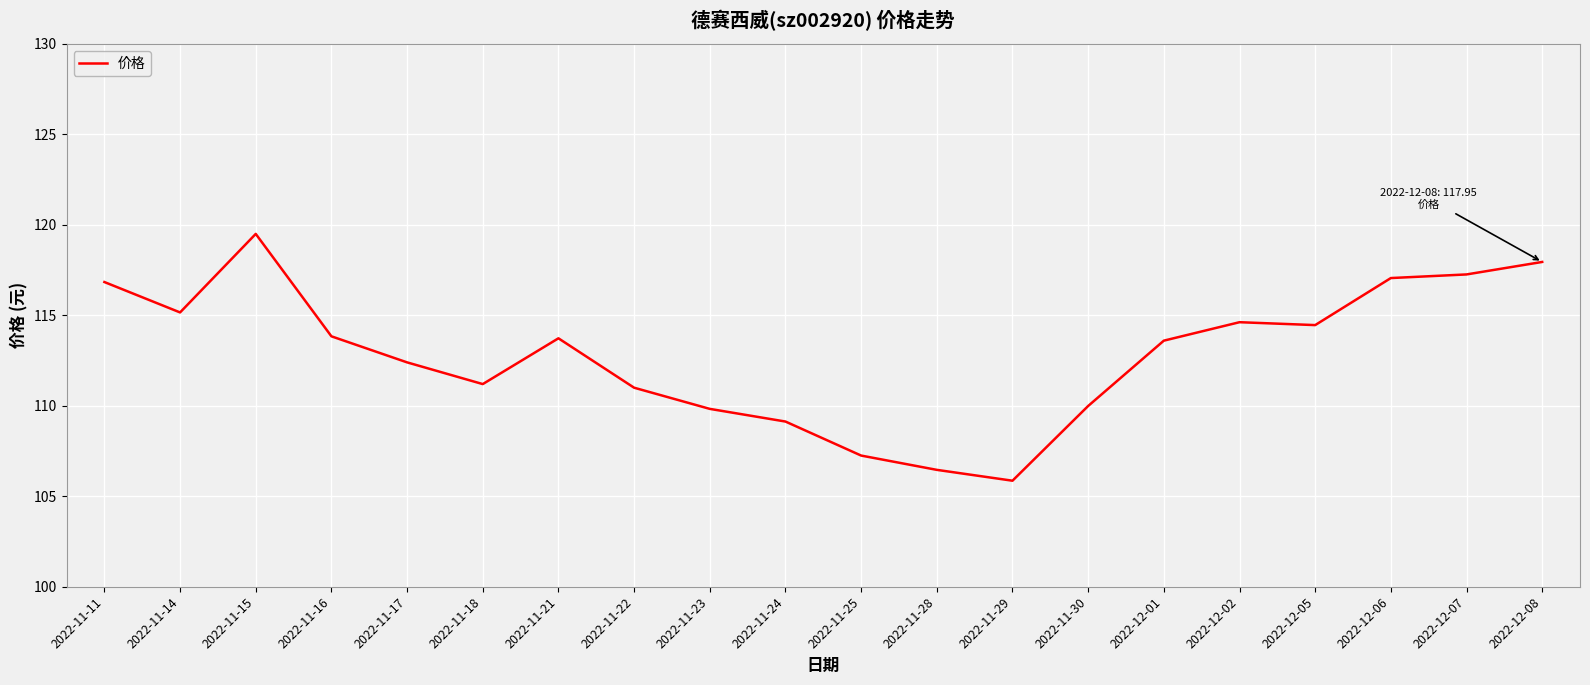

The chart shows a value of 181.2 at 2022-11-18. True or false?

False